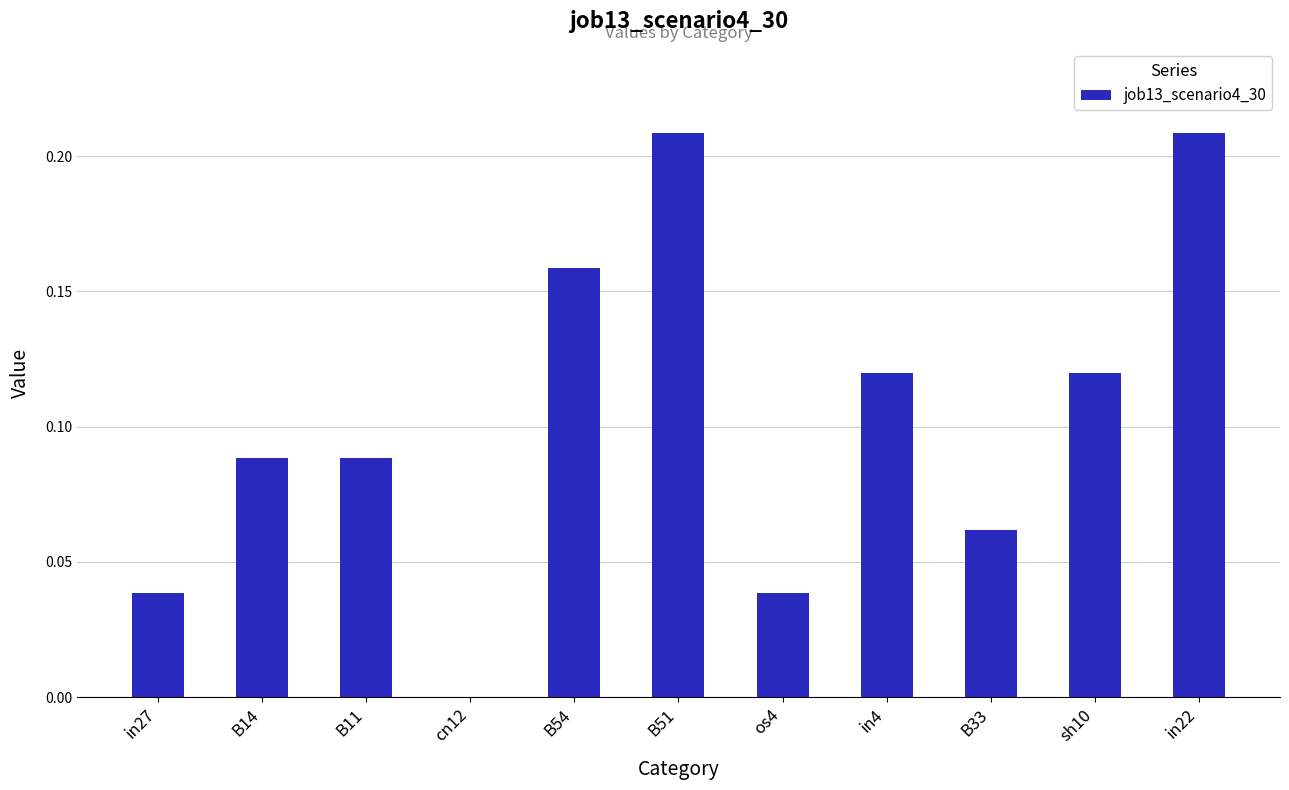

What is the sum of all values?

1.1